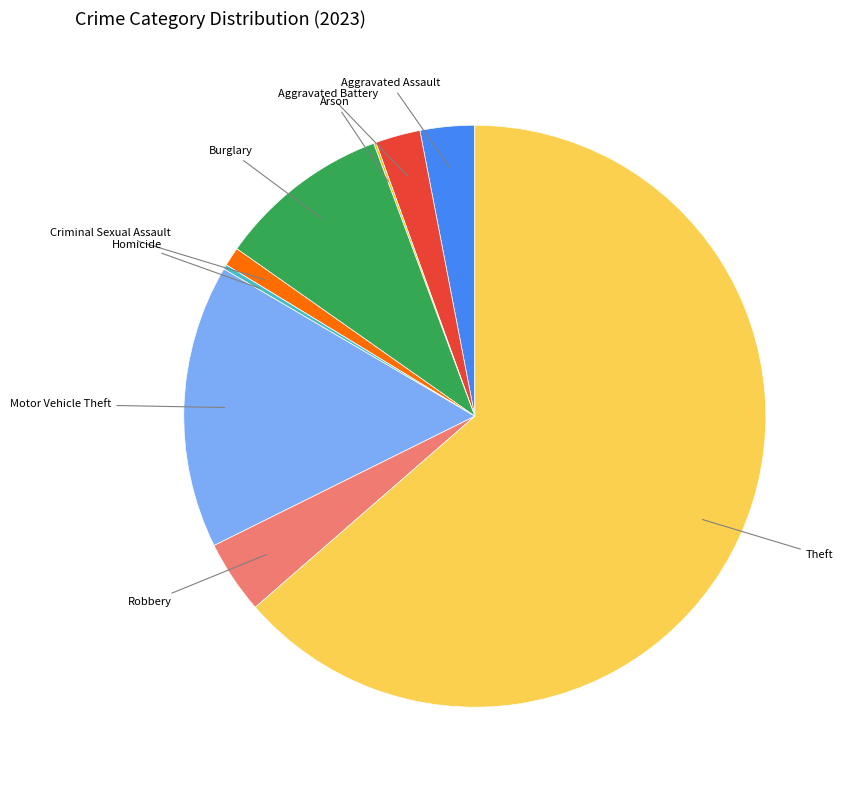

Is there a majority slice in this chart?

Yes